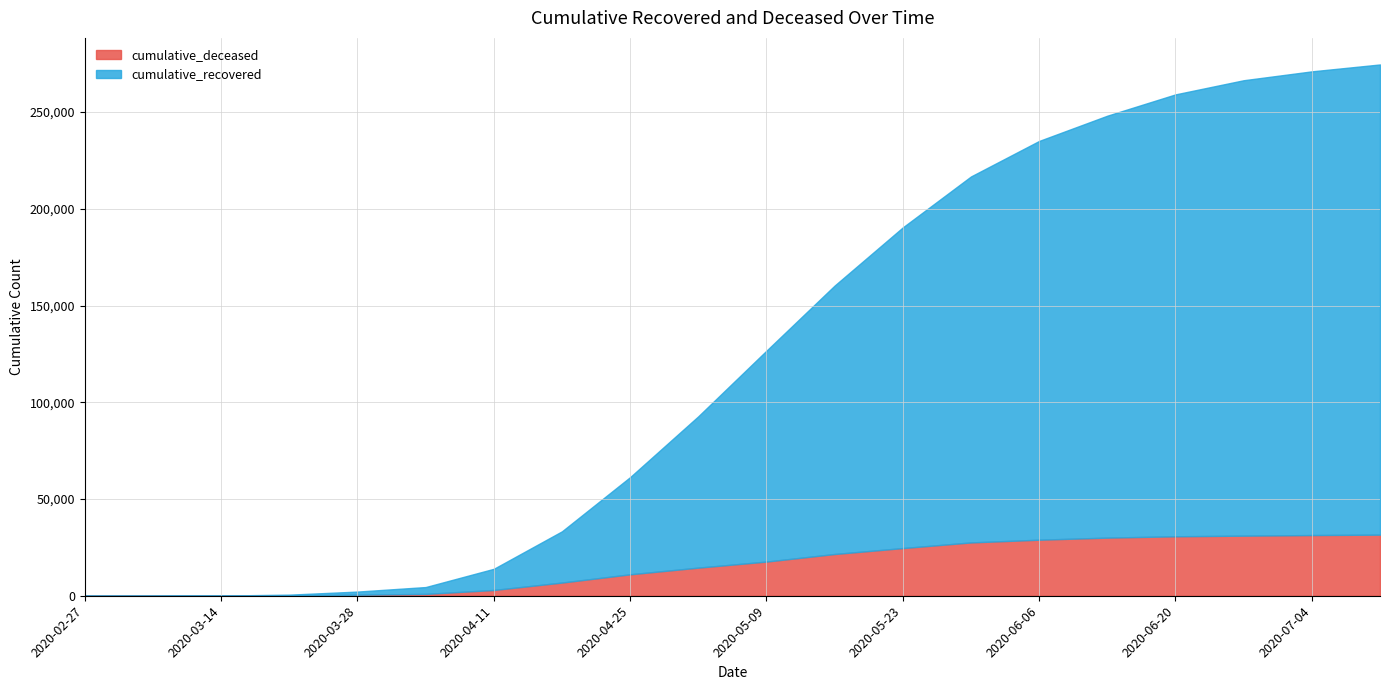

Reading left to right, transcribe all the data shown in this chart.

cumulative_recovered: 2020-02-27=3	2020-03-07=10	2020-03-14=63	2020-03-21=423	2020-03-28=1635	2020-04-04=3540	2020-04-11=10950	2020-04-18=26491	2020-04-25=50245	2020-05-02=78249	2020-05-09=109039	2020-05-16=138786	2020-05-23=165779	2020-05-30=189196	2020-06-06=206139	2020-06-13=218116	2020-06-20=228438	2020-06-27=235427	2020-07-04=239706	2020-07-11=243061
cumulative_deceased: 2020-02-27=0	2020-03-07=1	2020-03-14=20	2020-03-21=141	2020-03-28=519	2020-04-04=952	2020-04-11=2978	2020-04-18=6820	2020-04-25=11087	2020-05-02=14534	2020-05-09=17669	2020-05-16=21582	2020-05-23=24648	2020-05-30=27563	2020-06-06=28972	2020-06-13=30049	2020-06-20=30739	2020-06-27=31063	2020-07-04=31373	2020-07-11=31587